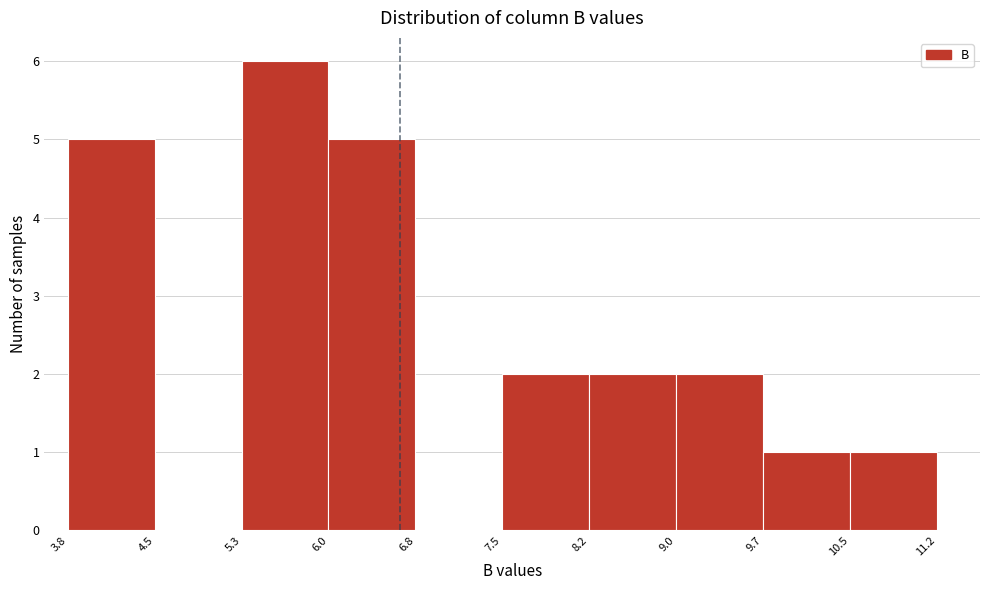

How tall is the bar that spans 3.8 to 4.5 on the x-axis? The values are not printed on the chart, so give them approximately, as read against the axis.

5